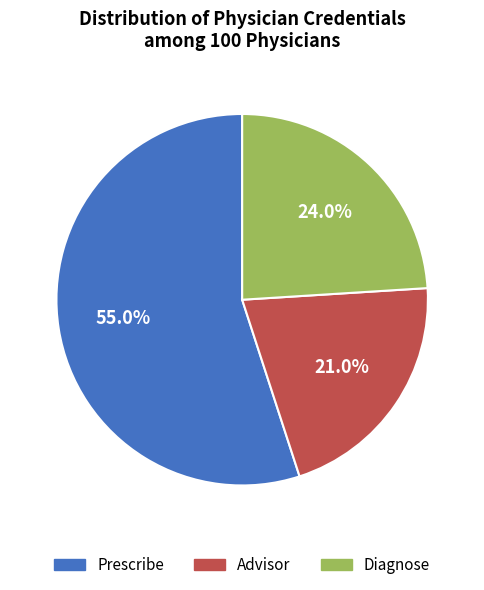

How many slices are in this pie chart?

3